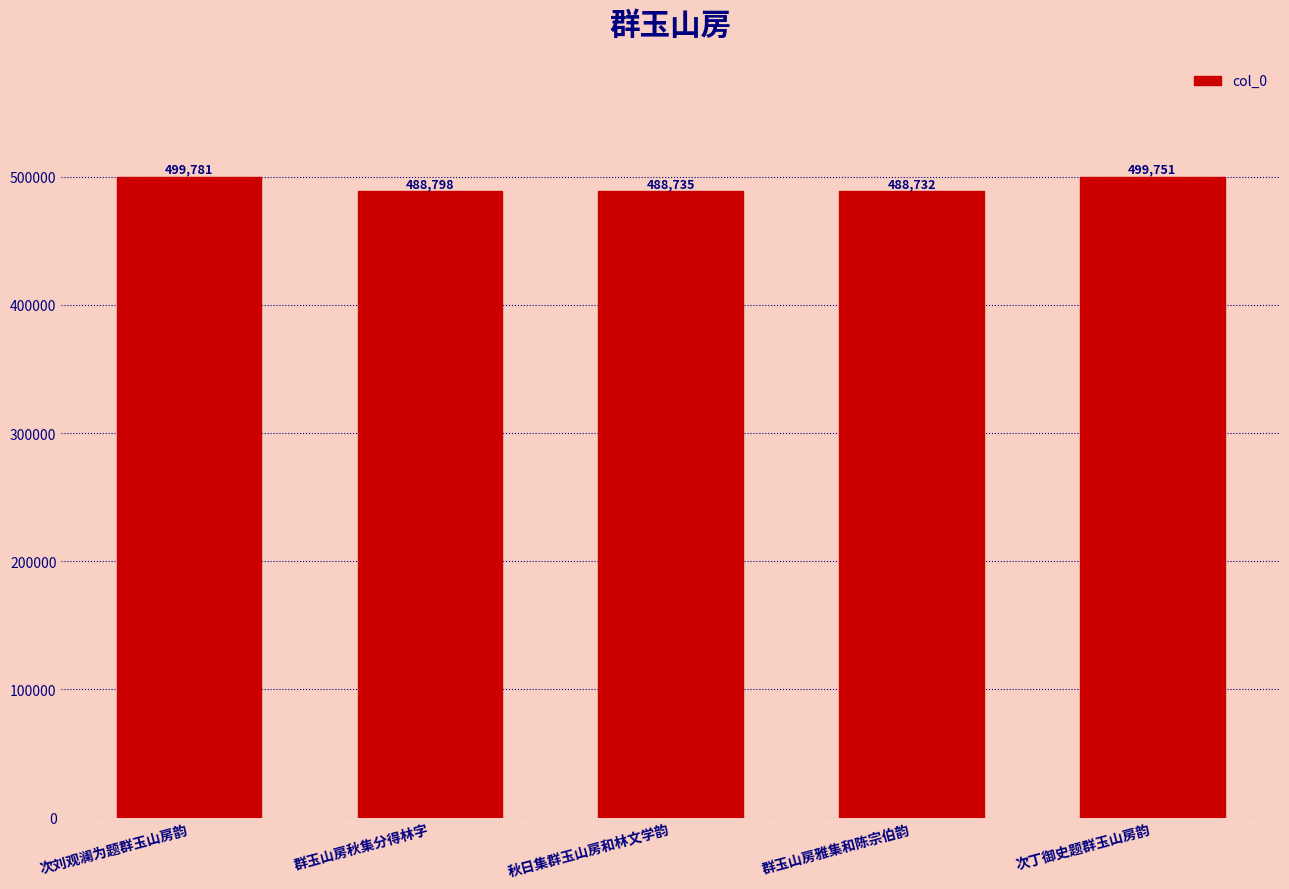

What is the difference between the maximum and second lowest values?

11046